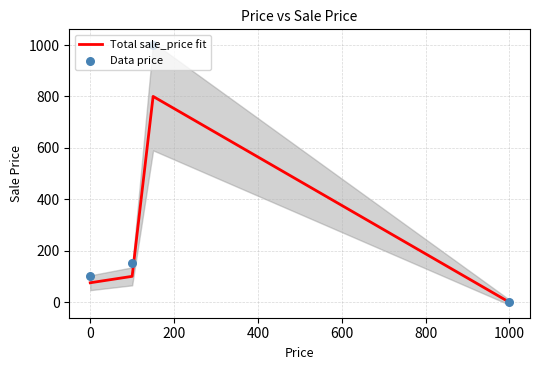

At how many categories does at least one series exceed 55?

3